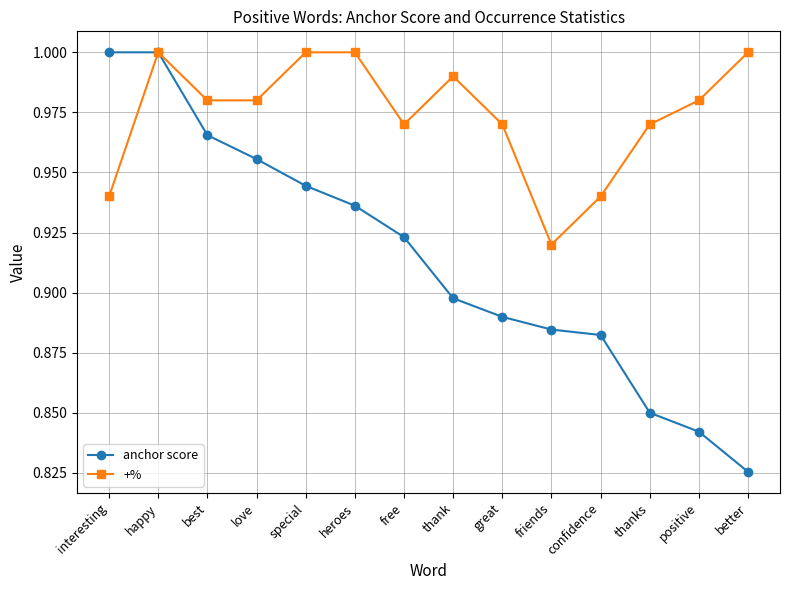

Where is anchor score nearest to the value 0?

better